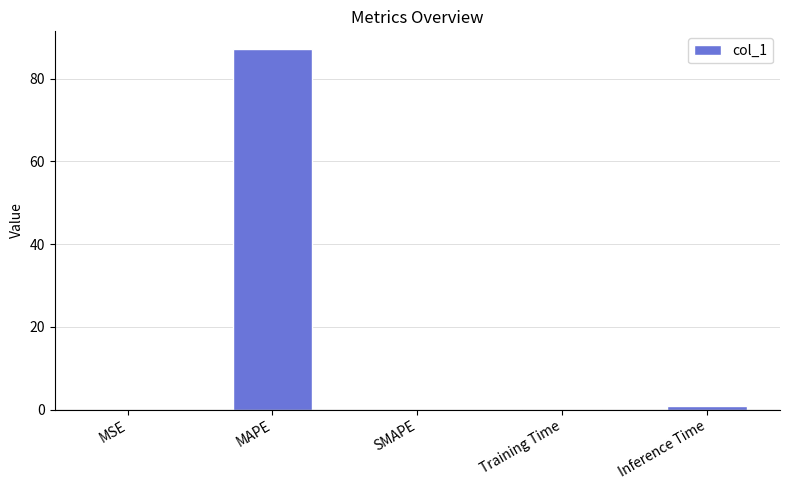

Does the chart contain stacked bars?

No